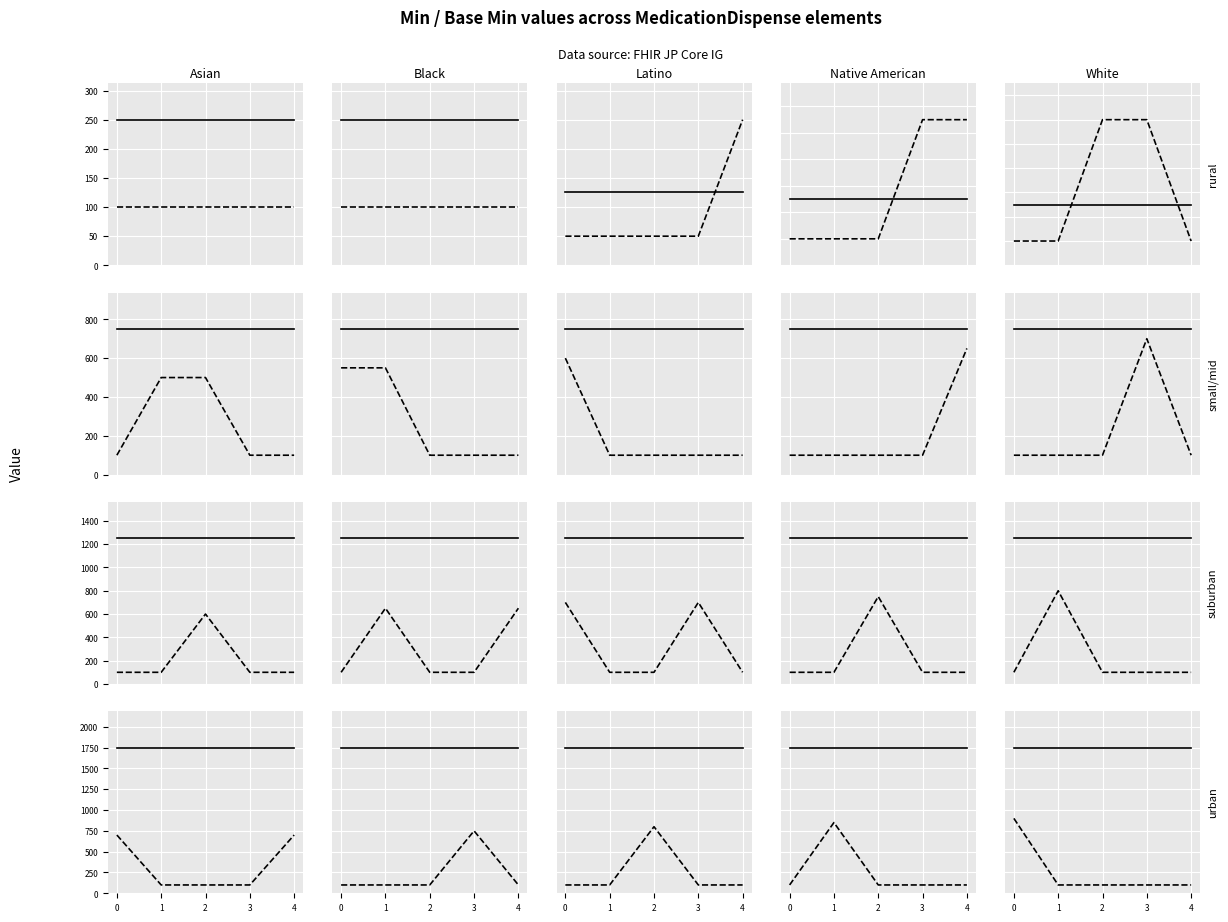

The Min series shows 100 at 4. True or false?

True